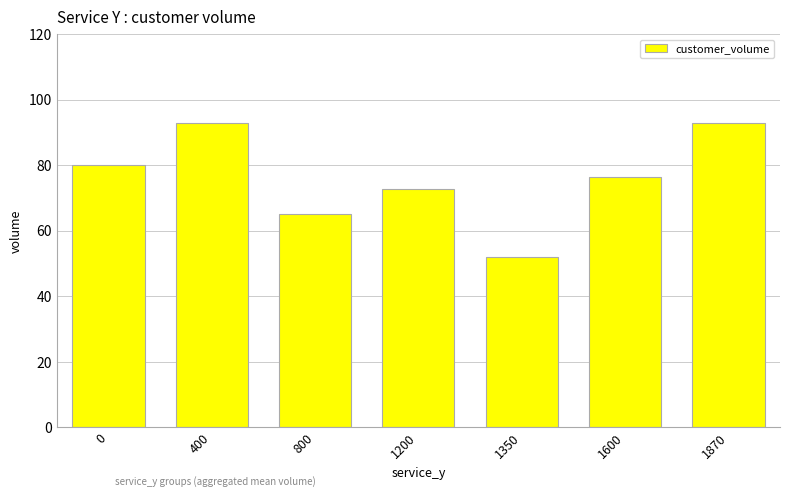

Which has a higher value, 1350 or 1200?

1200